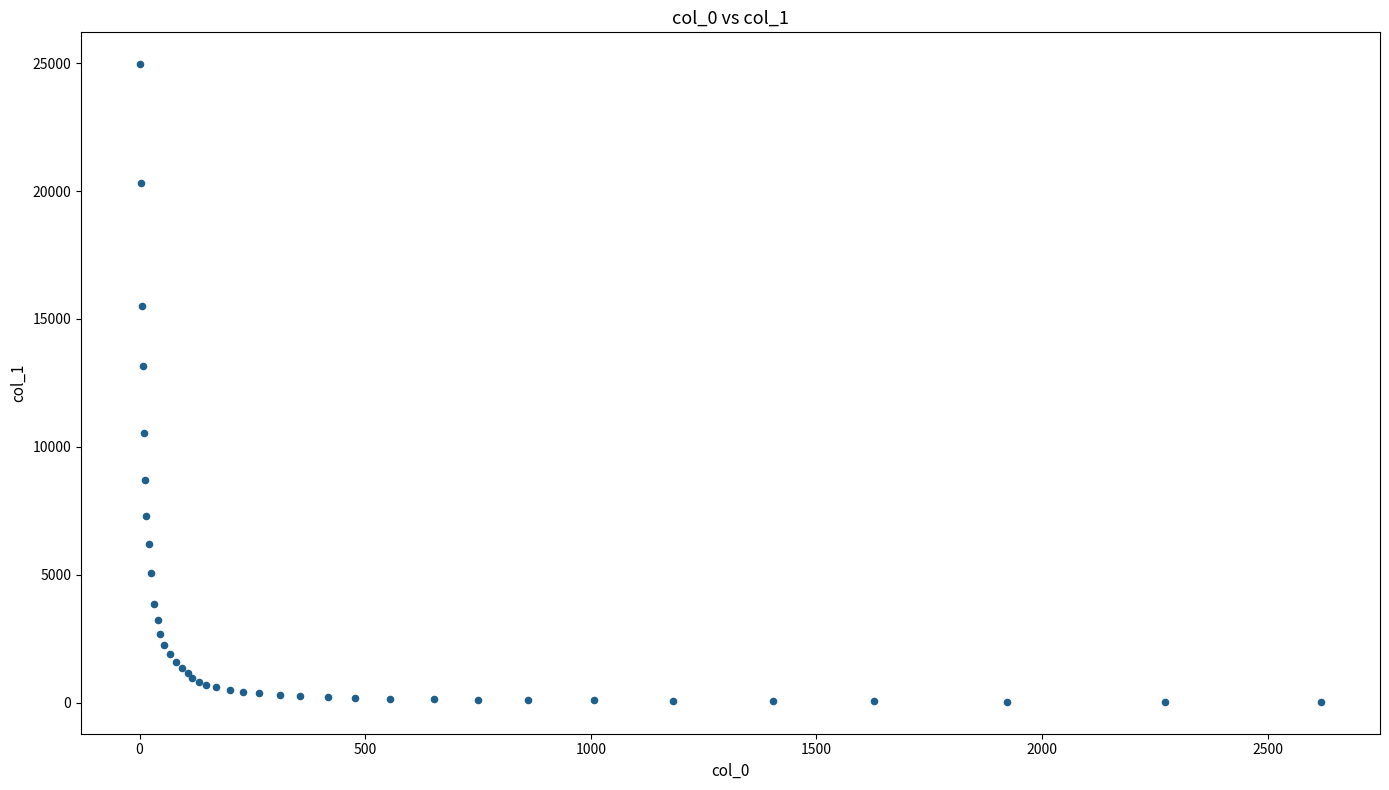

What Y value in the scatter plot is closest to 12494?

13154